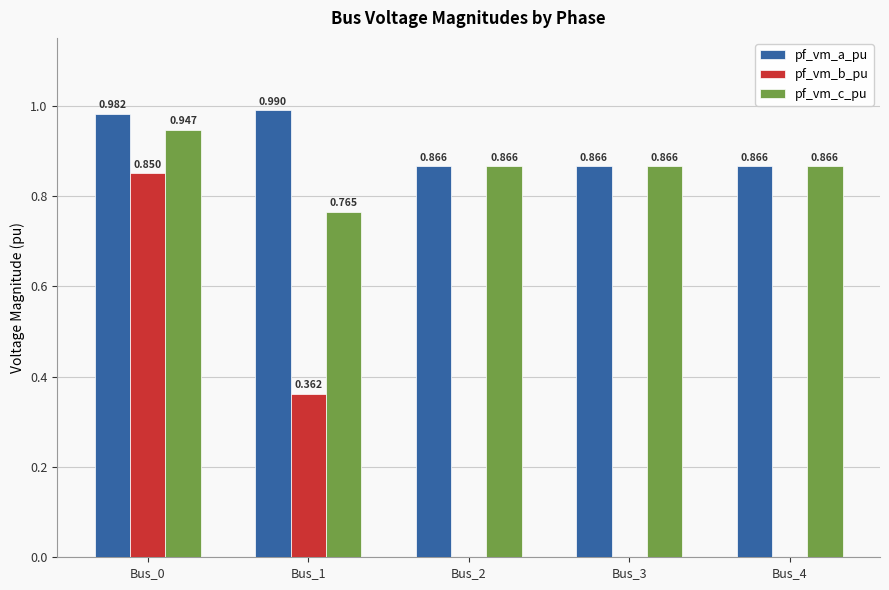

Which series changed the most between Bus_1 and Bus_2?

pf_vm_b_pu